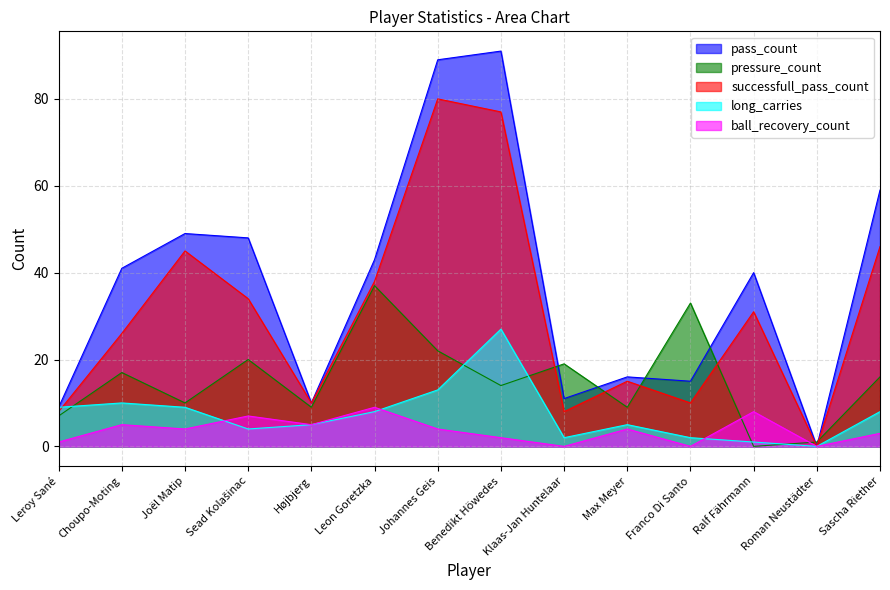

At which label does pressure_count reach its minimum?

Ralf Fährmann